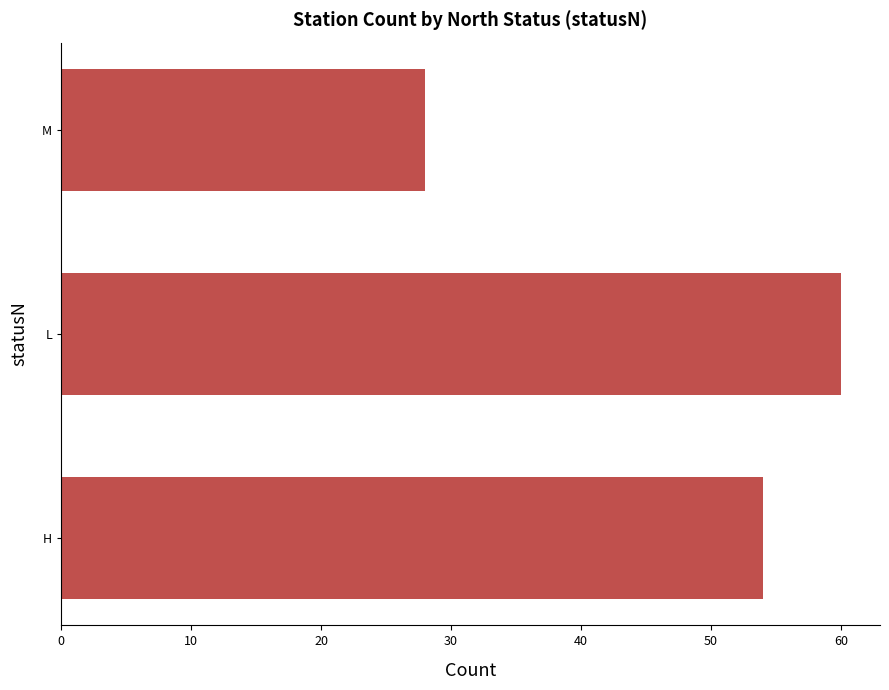

What is the maximum value shown in the chart?

60